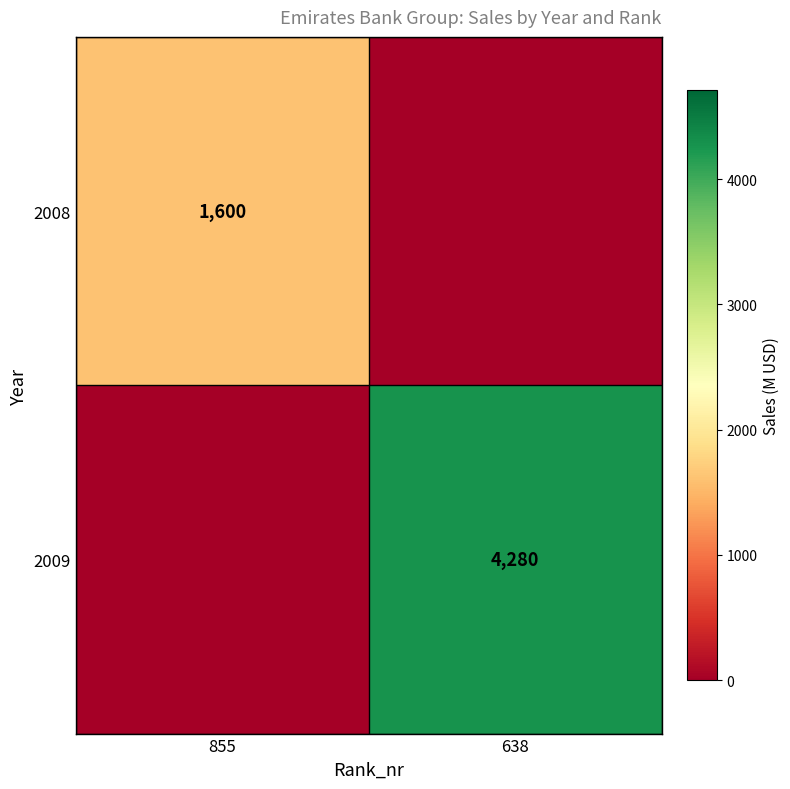

True or false: 2008 has a value of 763 at 855.

False